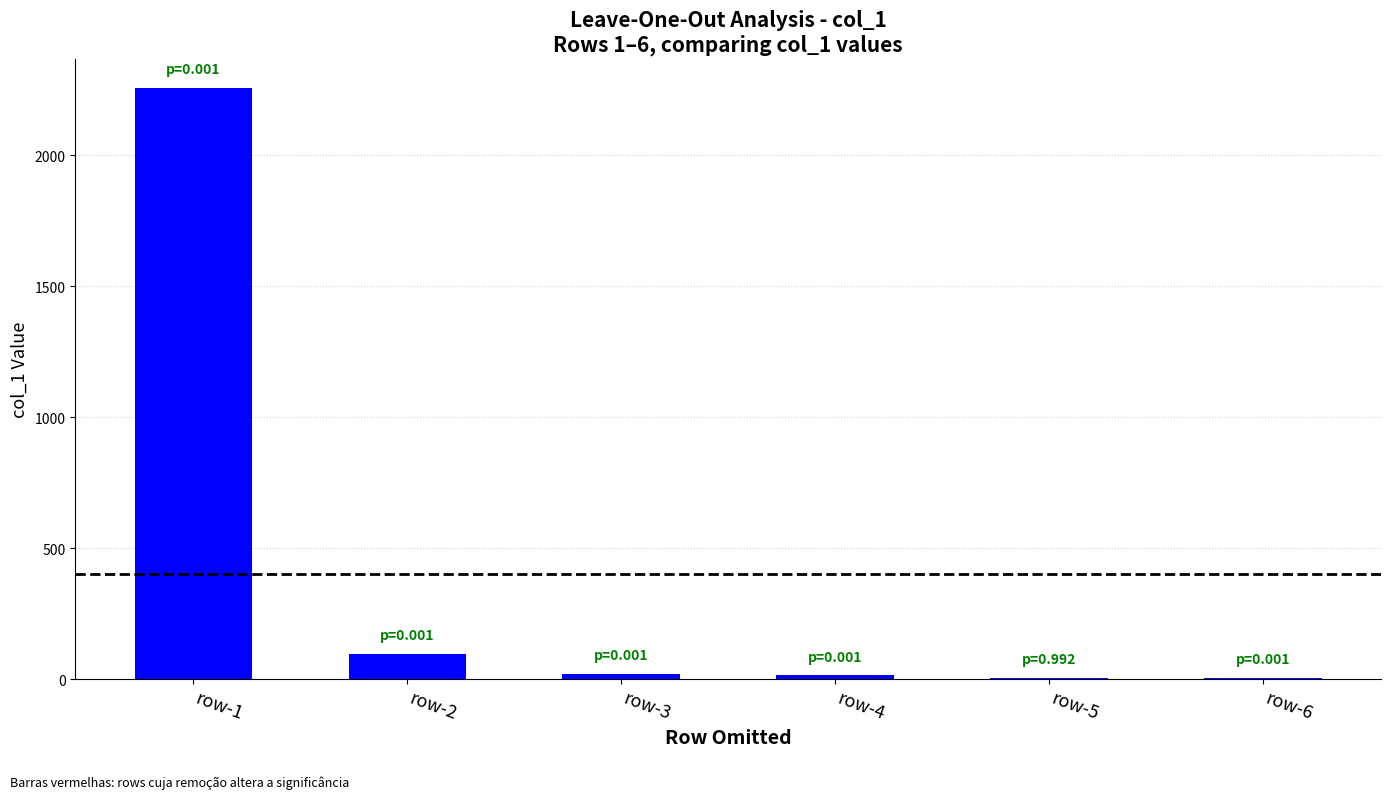

Where is the data nearest to the value 1130?

row-2